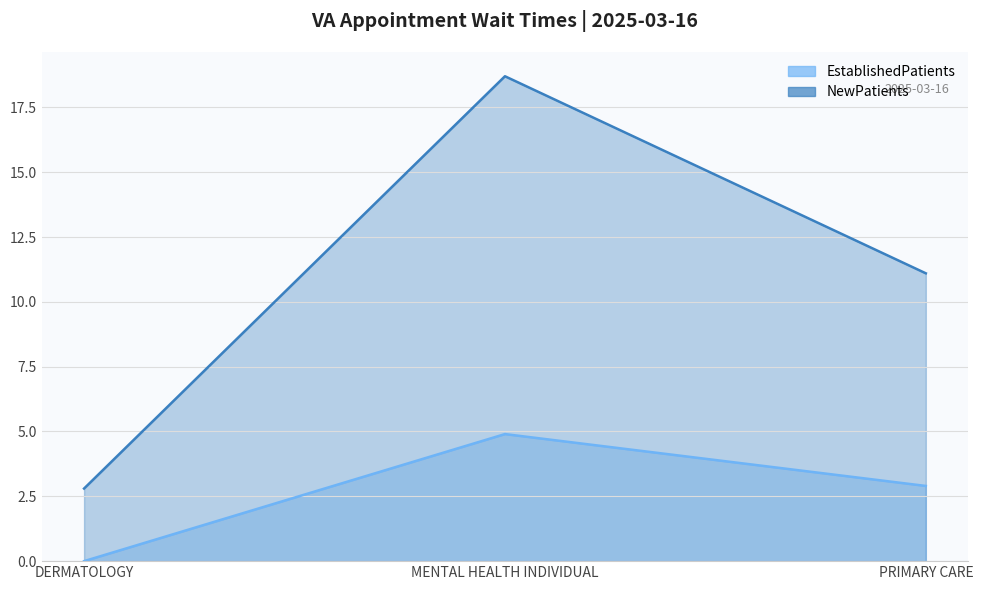

Between DERMATOLOGY and MENTAL HEALTH INDIVIDUAL, which series saw the biggest shift?

NewPatients